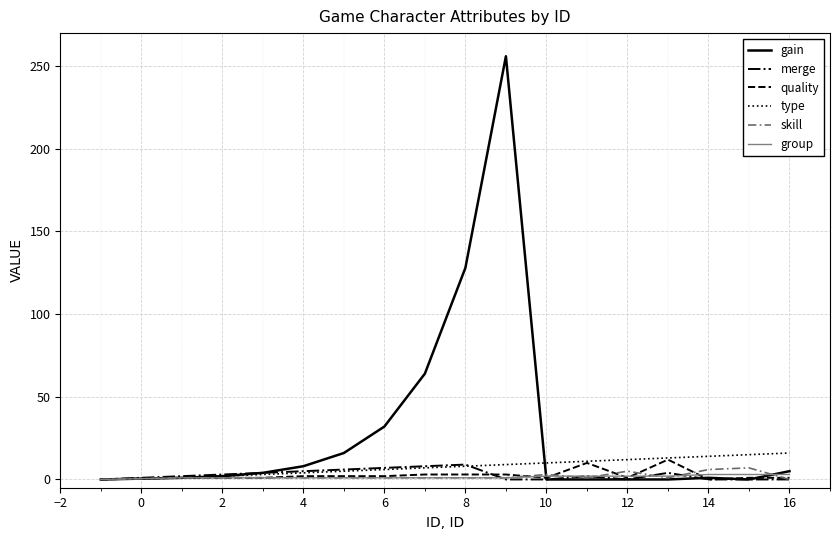

Which series has the largest total across all categories?

gain